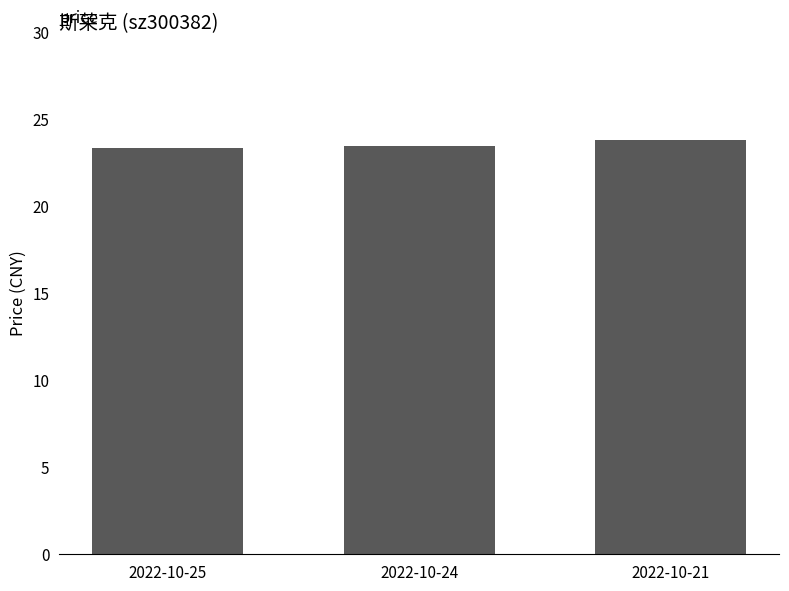

What is the smallest value displayed?

23.3